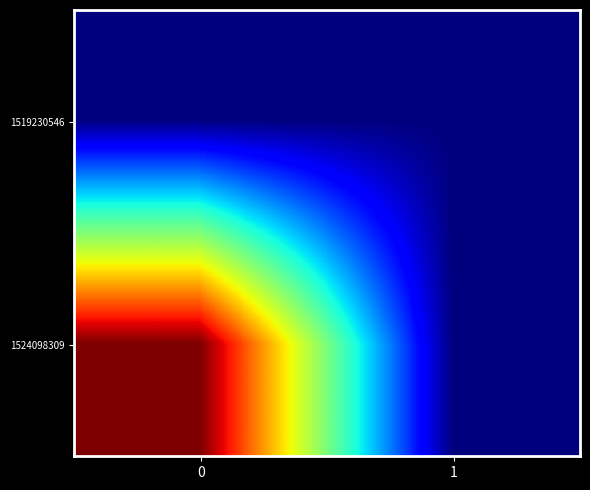

At 0, list the series in order from largest to smallest.

1524098309, 1519230546